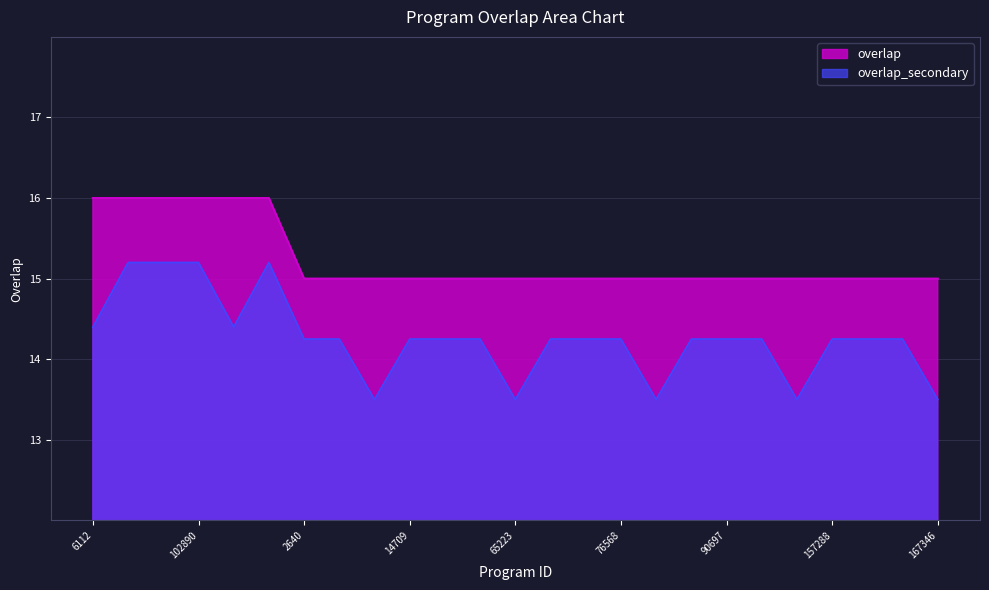

Rank the categories by value from highest to lowest.

6112, 22243, 51002, 102890, 275534, 332557, 2640, 3602, 7821, 14709, 23588, 34730, 65223, 65226, 66049, 76568, 79034, 84188, 90697, 140870, 151610, 157288, 157516, 157661, 167346